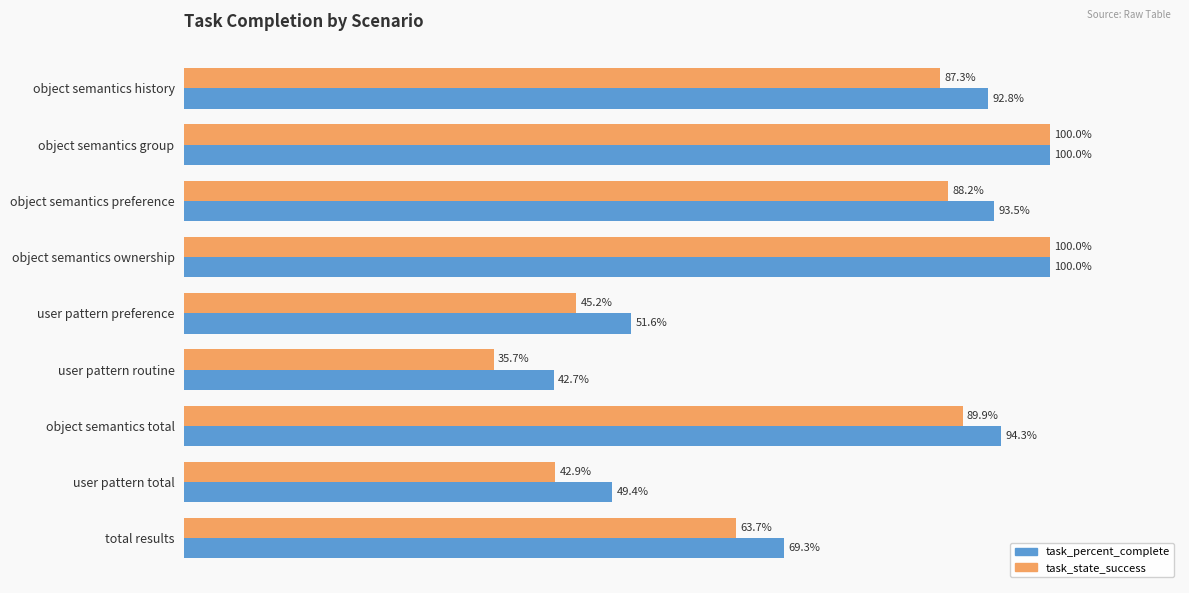

Which label corresponds to the smallest value in the chart?

user pattern routine